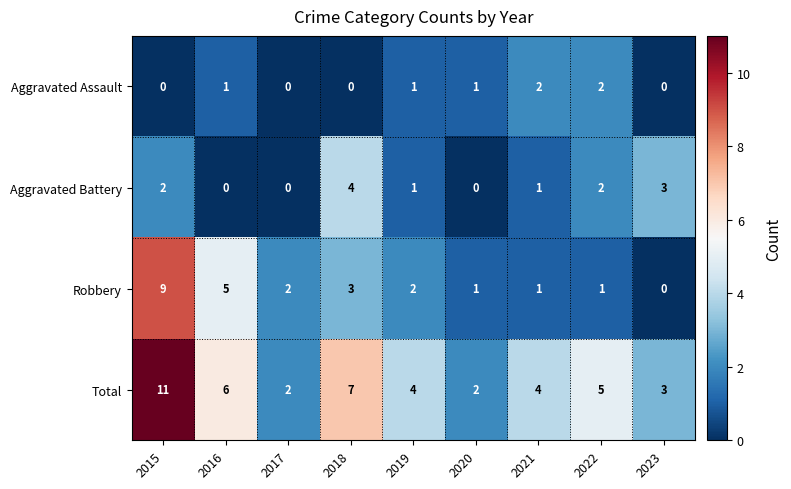

Which series has the largest total across all categories?

Total